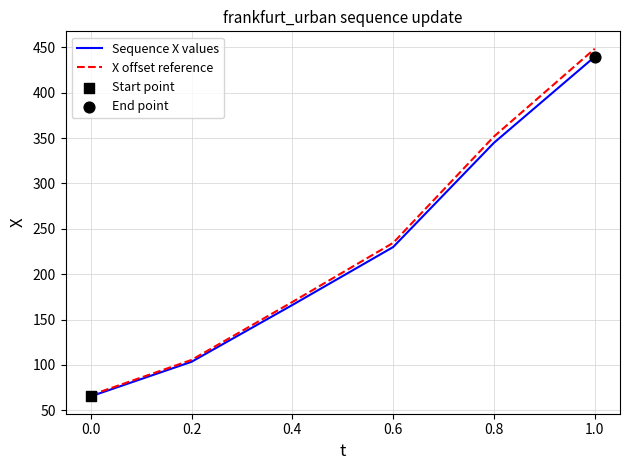

What is the spread (max minus min) of values at 0.2?

2.1